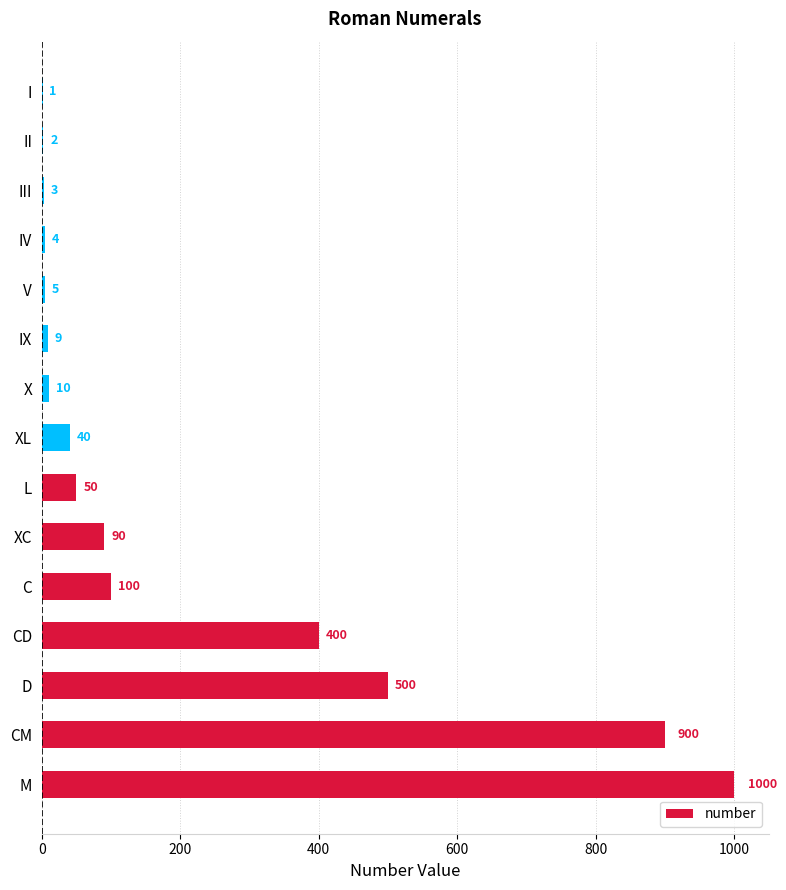

The value at D is 500. True or false?

True